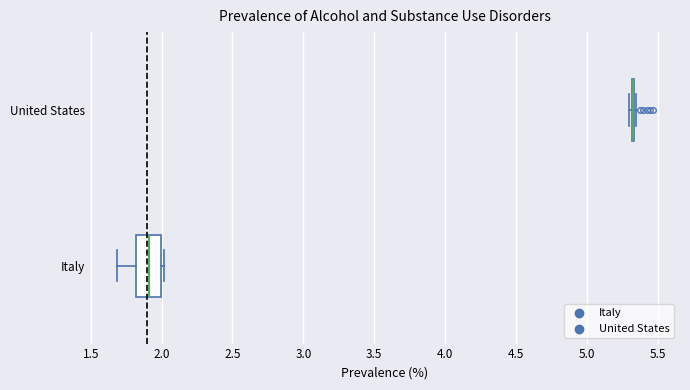

Reading bottom to top, read every box against the x-axis: the position of its median line, the range the box covers, and the ends of its whiskers. The values are not printed on the chart, so give them approximately, as read against the axis.

Italy: median 1.90, box 1.80 to 2.00, whiskers 1.70 to 2.00 (just right of the box's right edge)
United States: box collapsed to a line at 5.30, whiskers 5.30 to 5.35